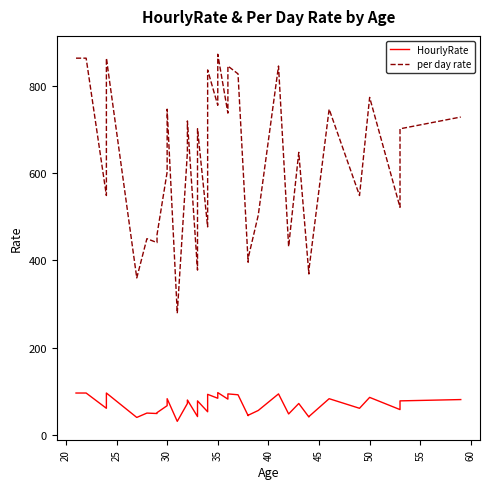

How many interior local peaks does the per day rate series have?

12